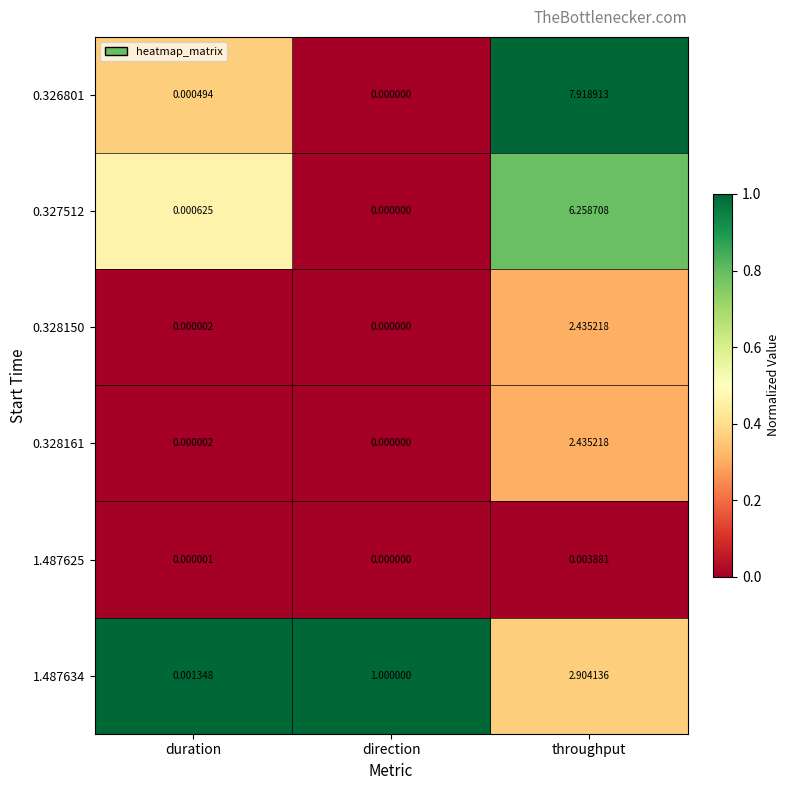

At which category is the sum across all series the highest?

throughput